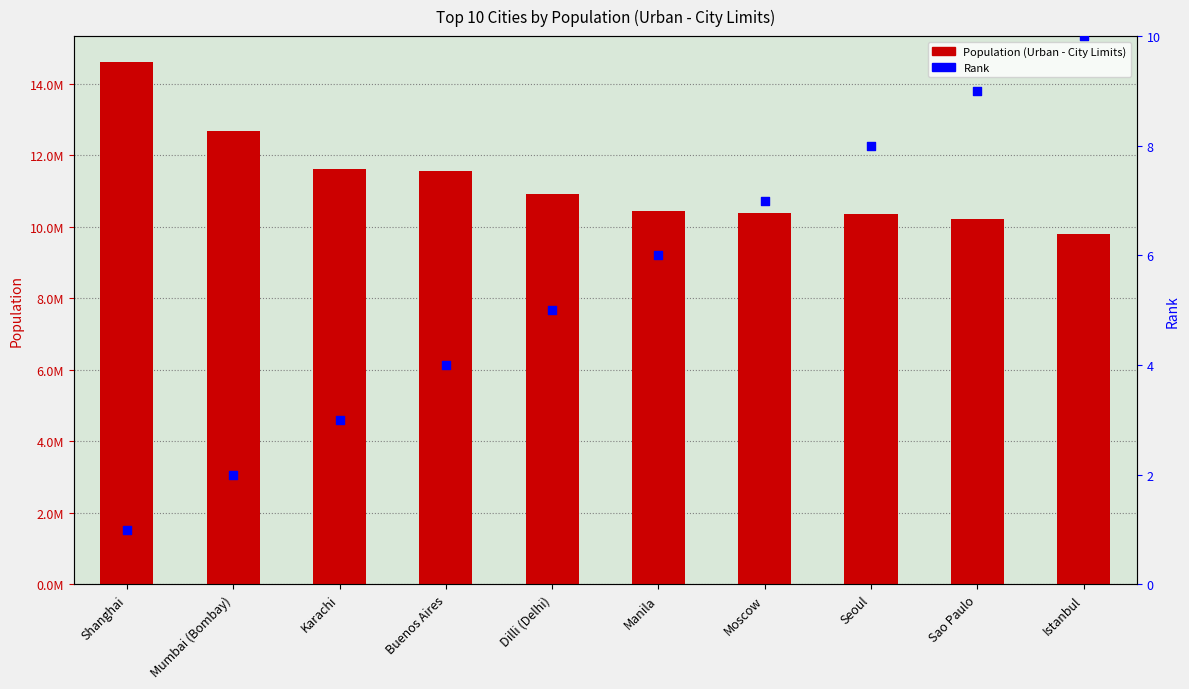

What are all the series names shown in the legend?

Population (Urban - City Limits), Rank